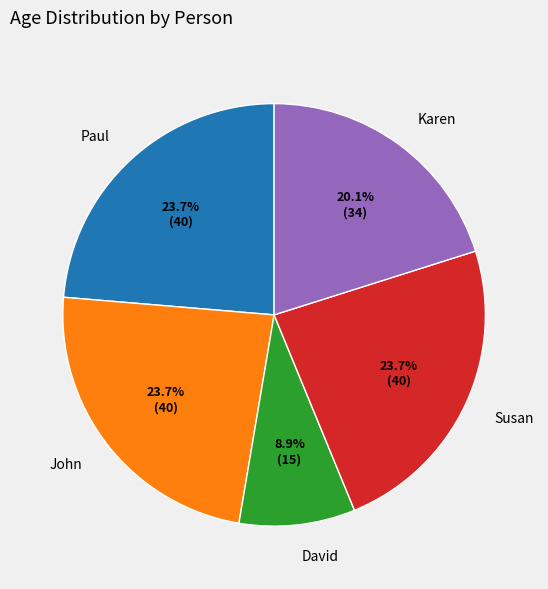

How much of the chart is everything except Susan?

76.3%